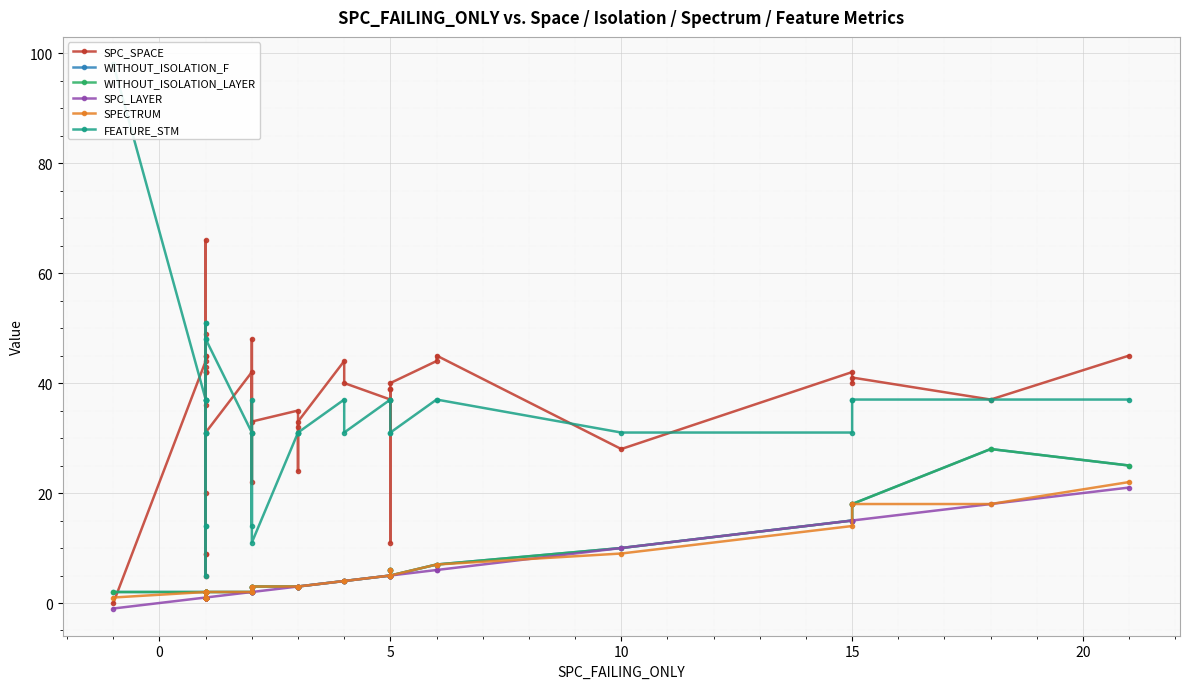

Which series has the largest total across all categories?

SPC_SPACE